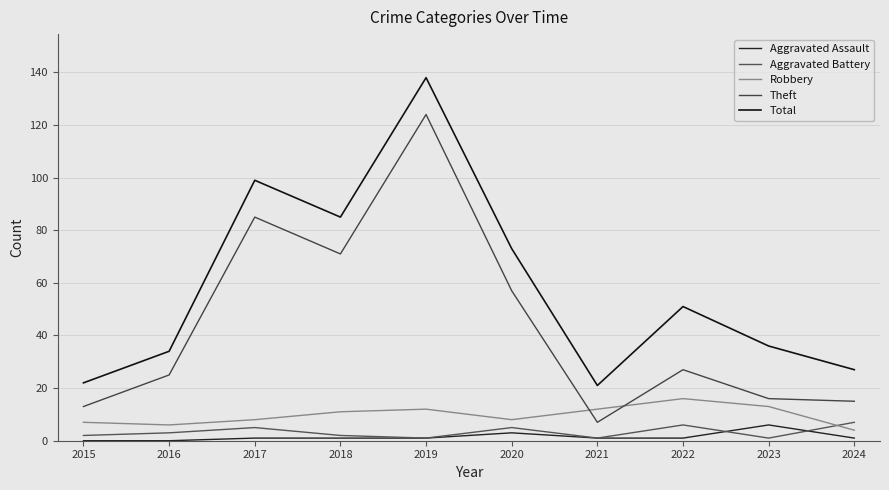

At which label is Aggravated Assault closest to 3?

2020